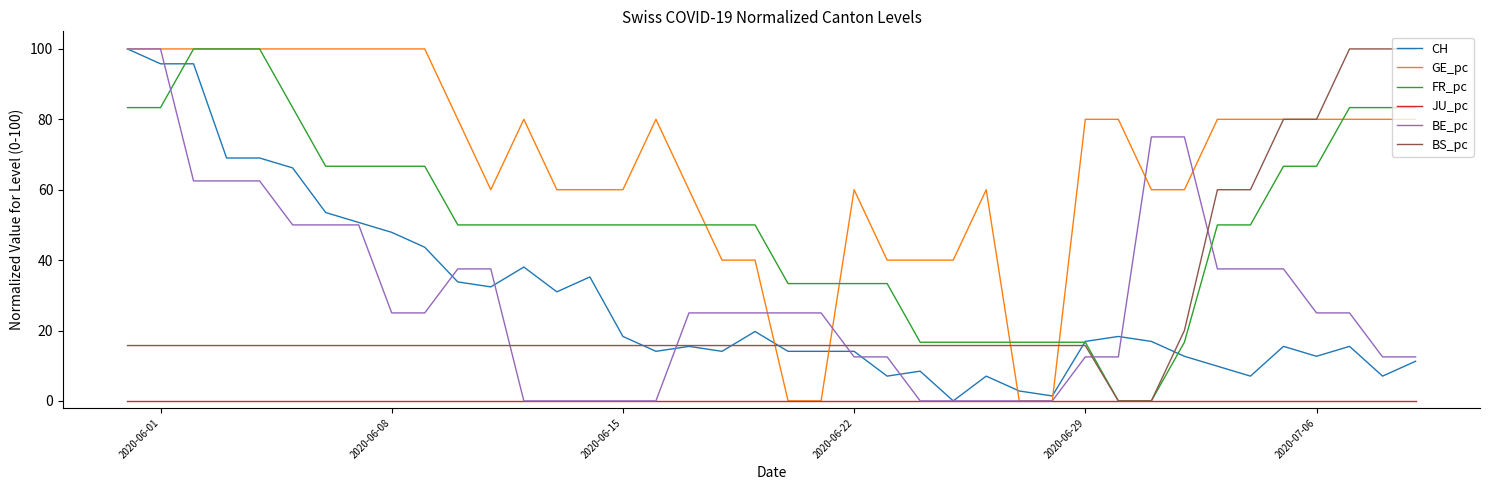

What is the average value of the BE_pc series?

29.4